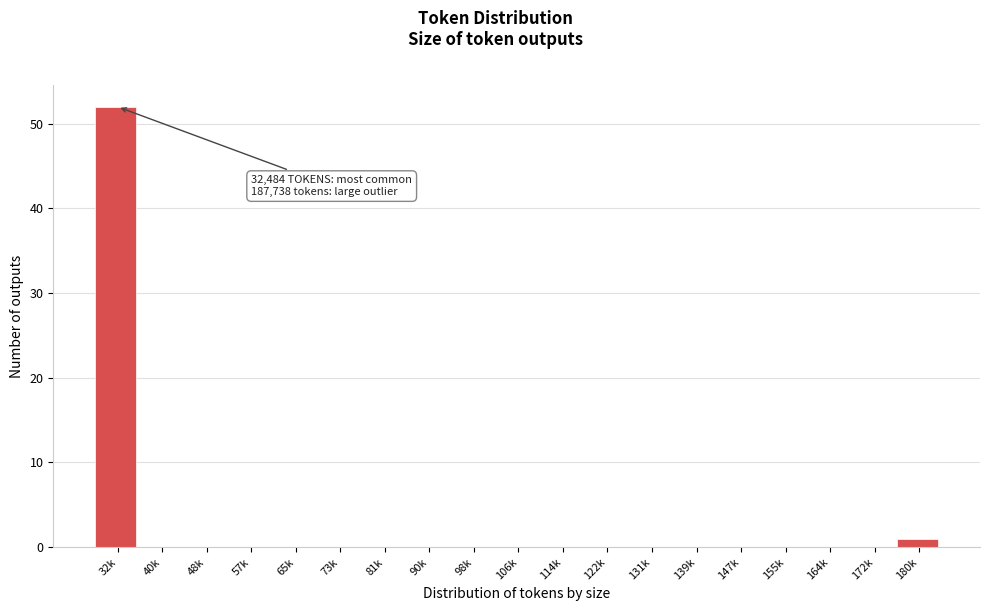

Reading right to left, what are all the values shown in this chart?

180k=1	172k=0	164k=0	155k=0	147k=0	139k=0	131k=0	122k=0	114k=0	106k=0	98k=0	90k=0	81k=0	73k=0	65k=0	57k=0	48k=0	40k=0	32k=52